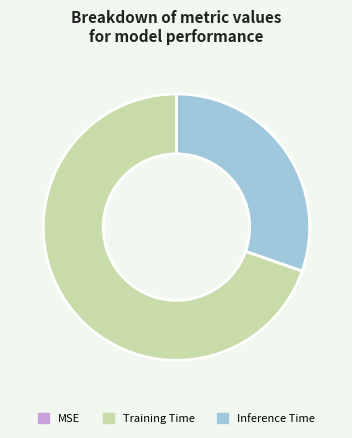

True or false: Training Time accounts for 70% of the total.

True